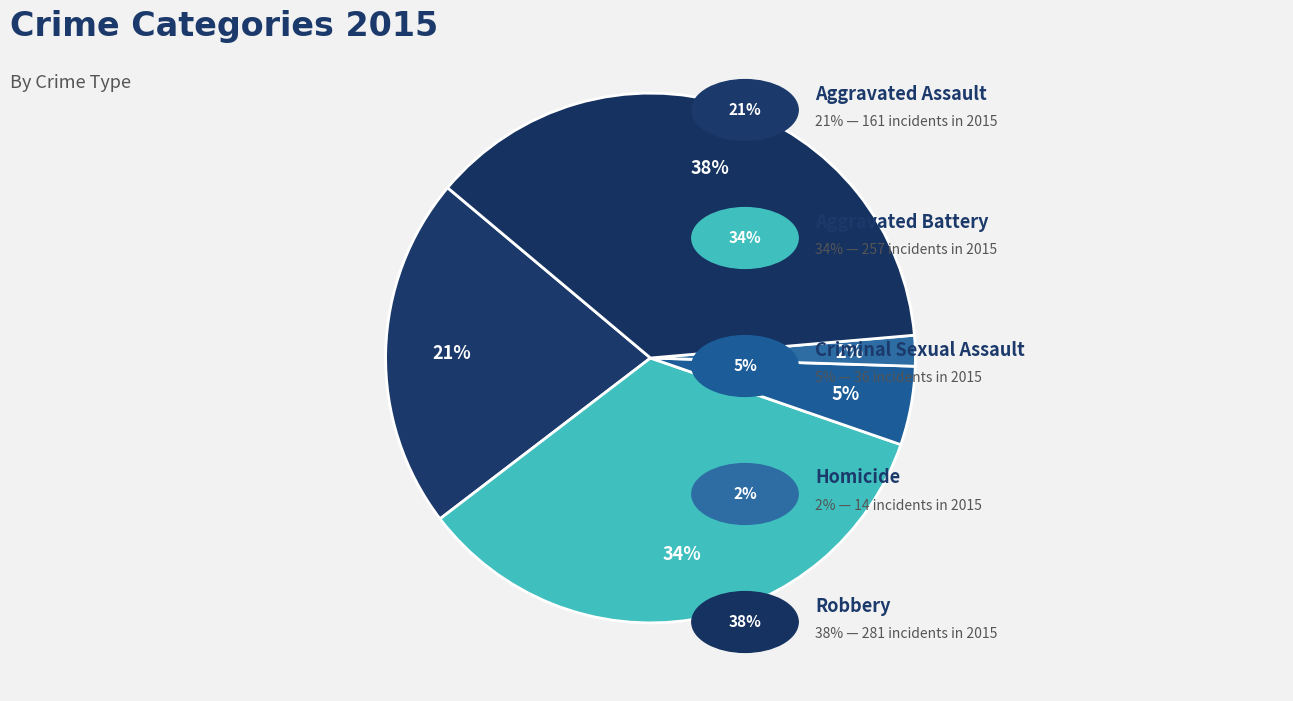

To the nearest percent, what is the average slice percentage?

20%